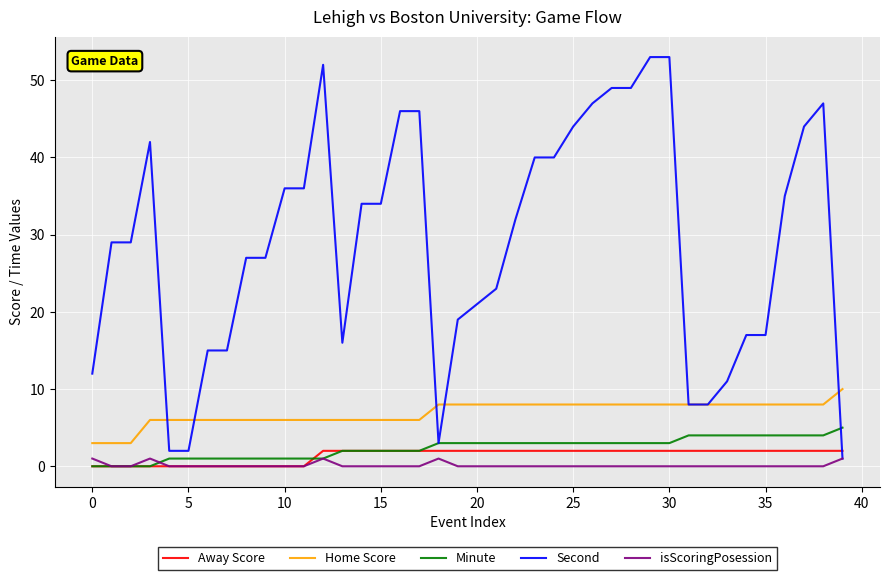

Which series has the widest spread of values?

Second